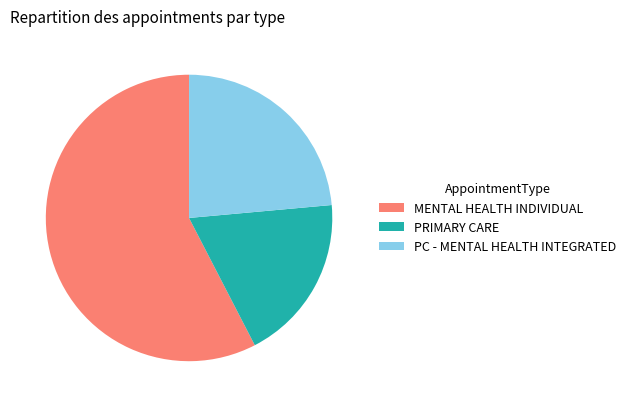

Does MENTAL HEALTH INDIVIDUAL represent more than half of the total?

Yes